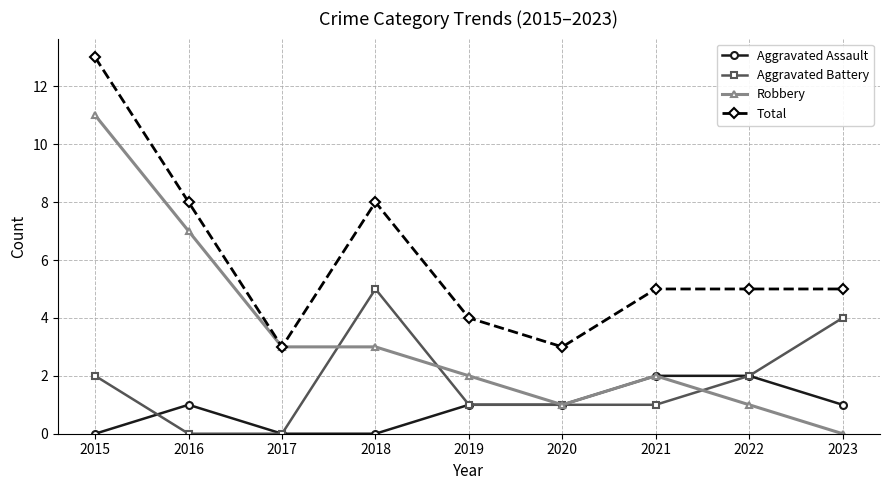

The value of Aggravated Battery at 2023 is 6. True or false?

False